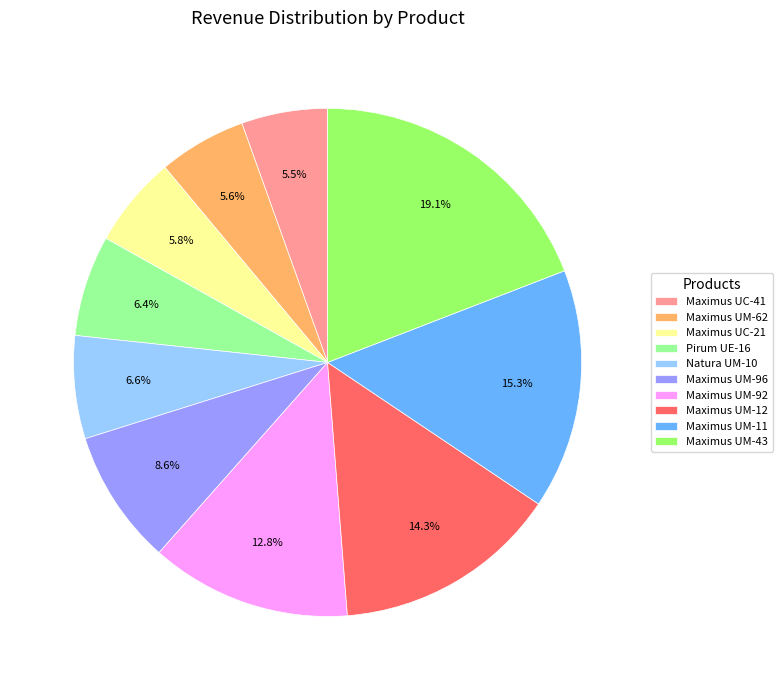

Does Maximus UM-11 represent more than half of the total?

No